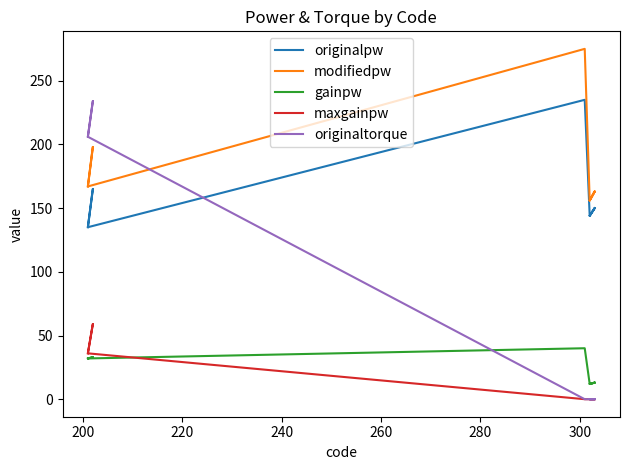

How many data points in gainpw are above 32?

2